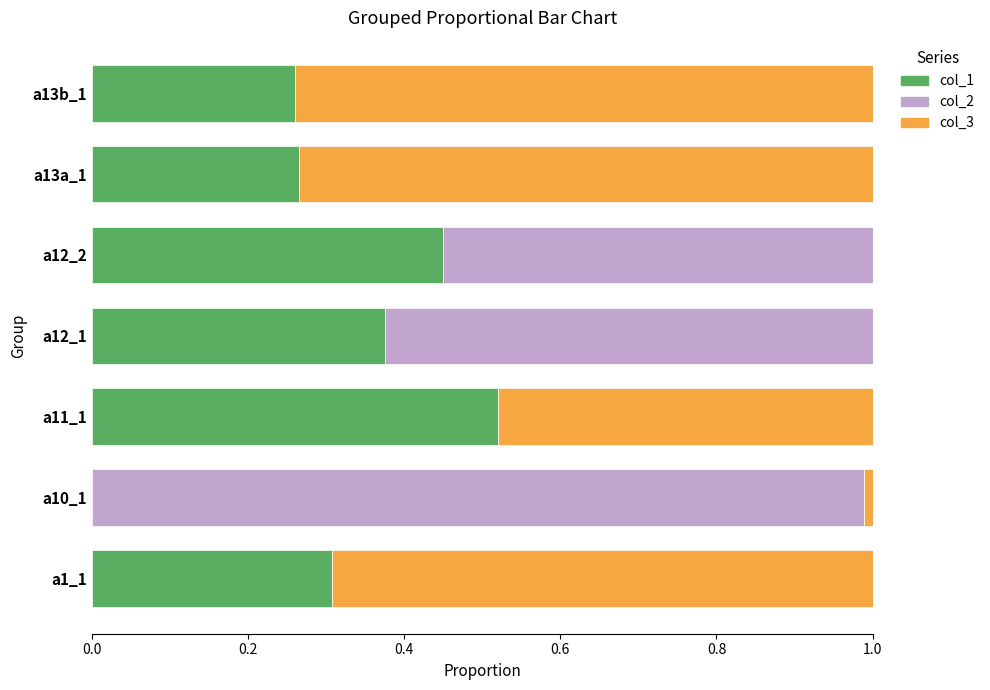

True or false: col_1 has a value of -0.3 at a10_1.

False